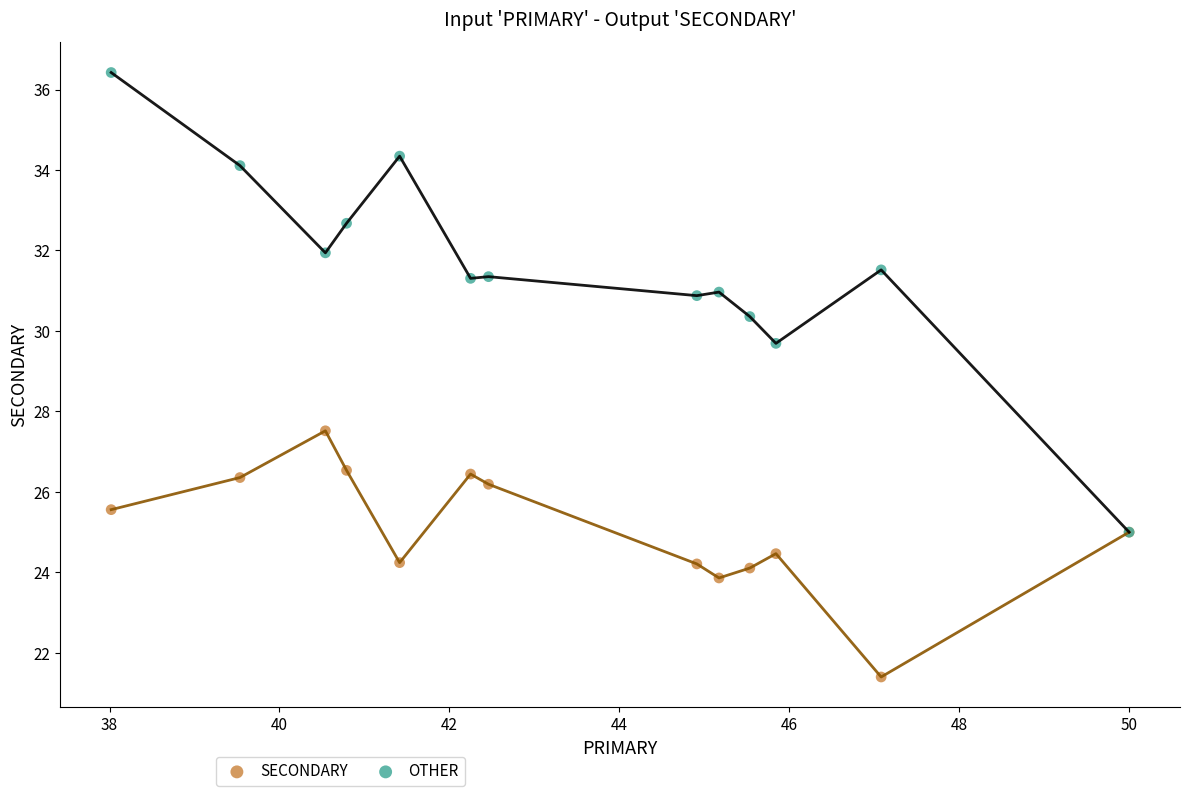

Across all series, what Y value is closest to 28?

27.5